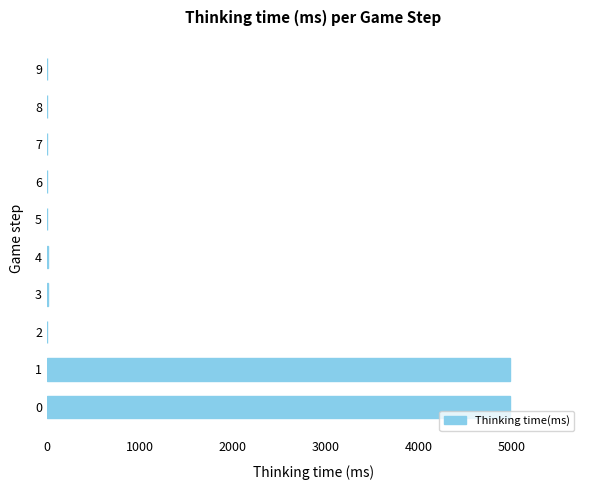

The chart shows a value of 0 at 8. True or false?

True